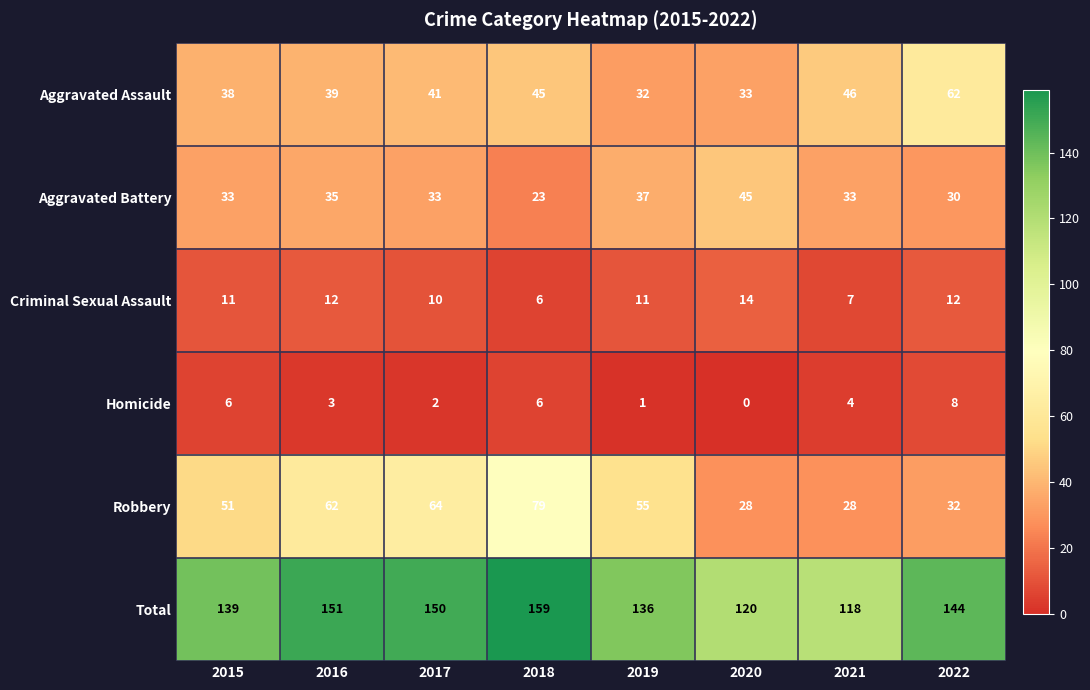

At 2016, list the series in order from largest to smallest.

Total, Robbery, Aggravated Assault, Aggravated Battery, Criminal Sexual Assault, Homicide